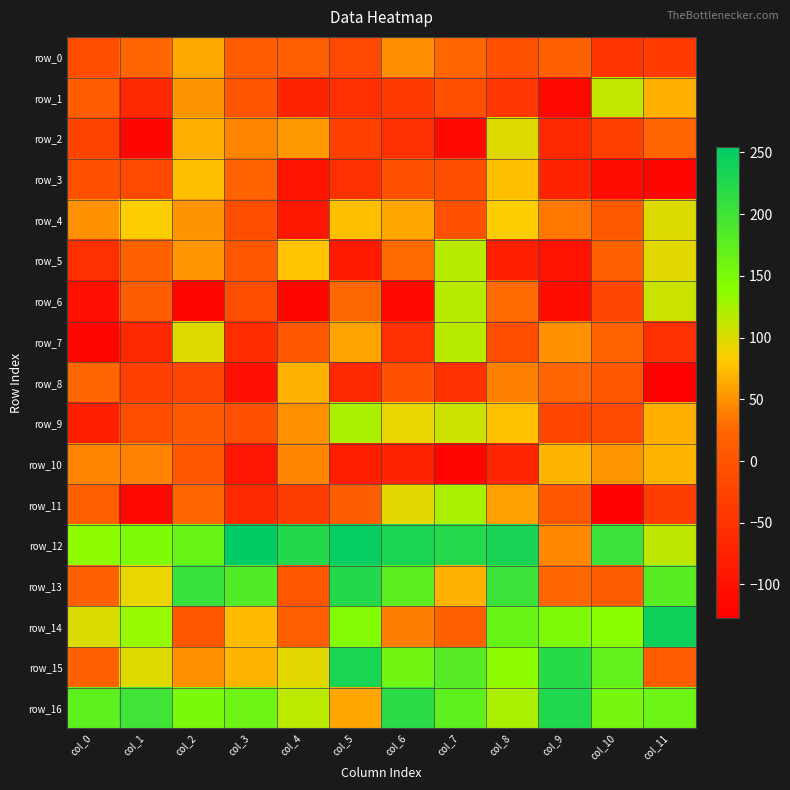

At which category is the sum across all series the highest?

col_8